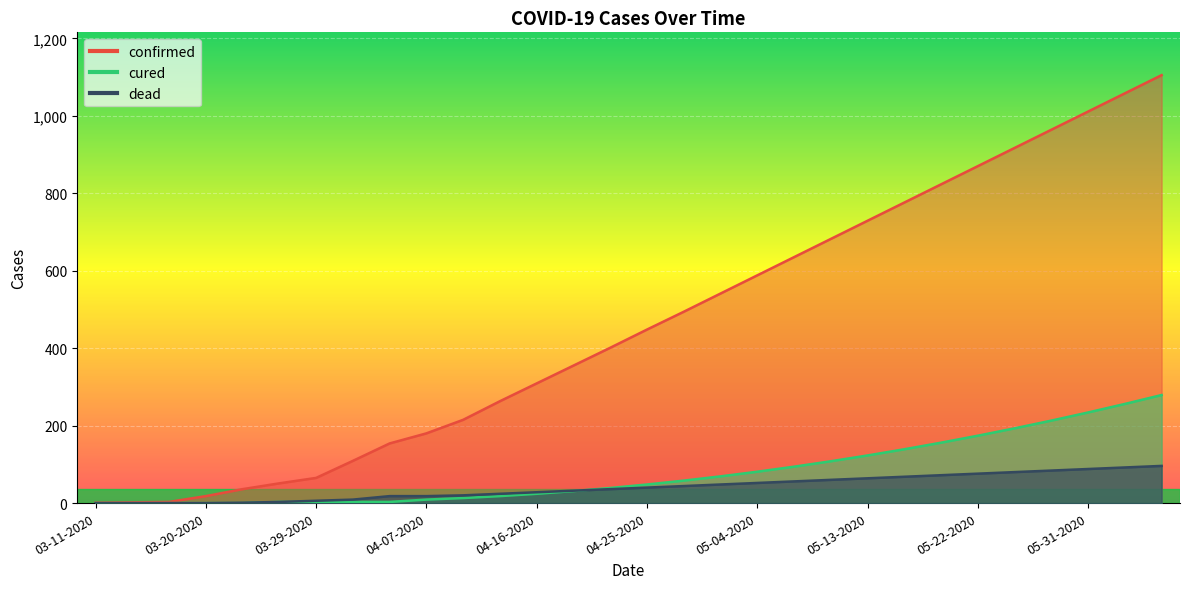

Between 04-22-2020 and 05-04-2020, which is larger?

05-04-2020